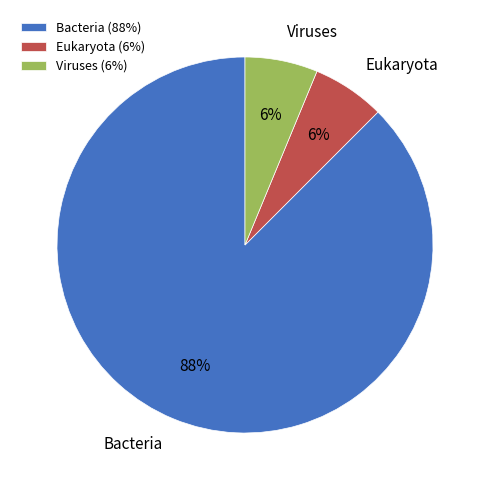

What percentage is the Eukaryota slice, to the nearest percent?

6%